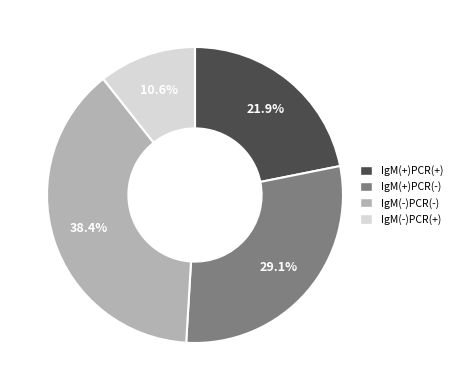

How many segments does this pie chart have?

4